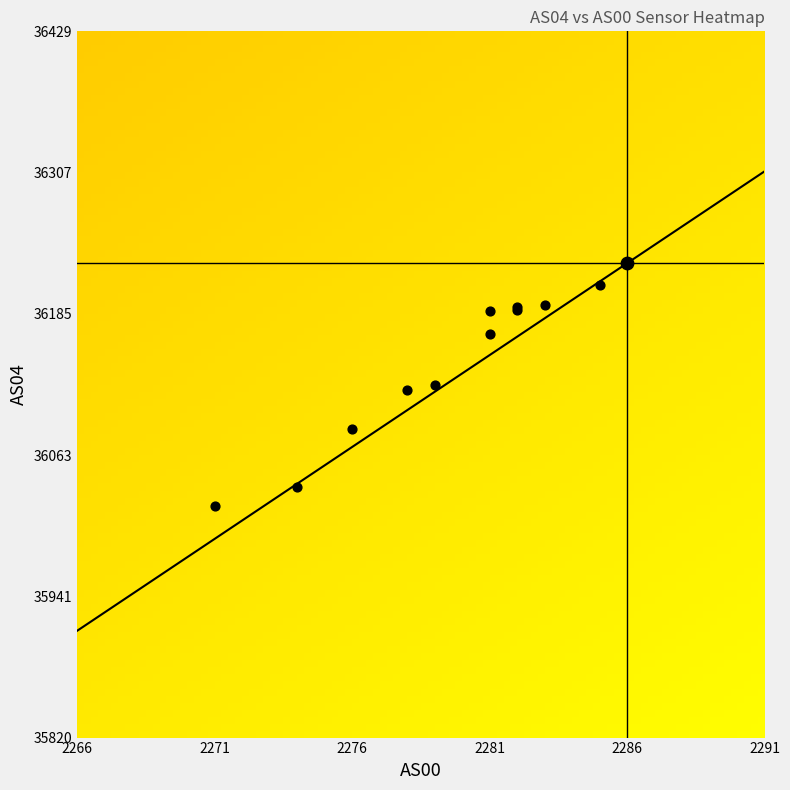

What is the sum of the AS00_2286 values at AS00 and AS04?

38515